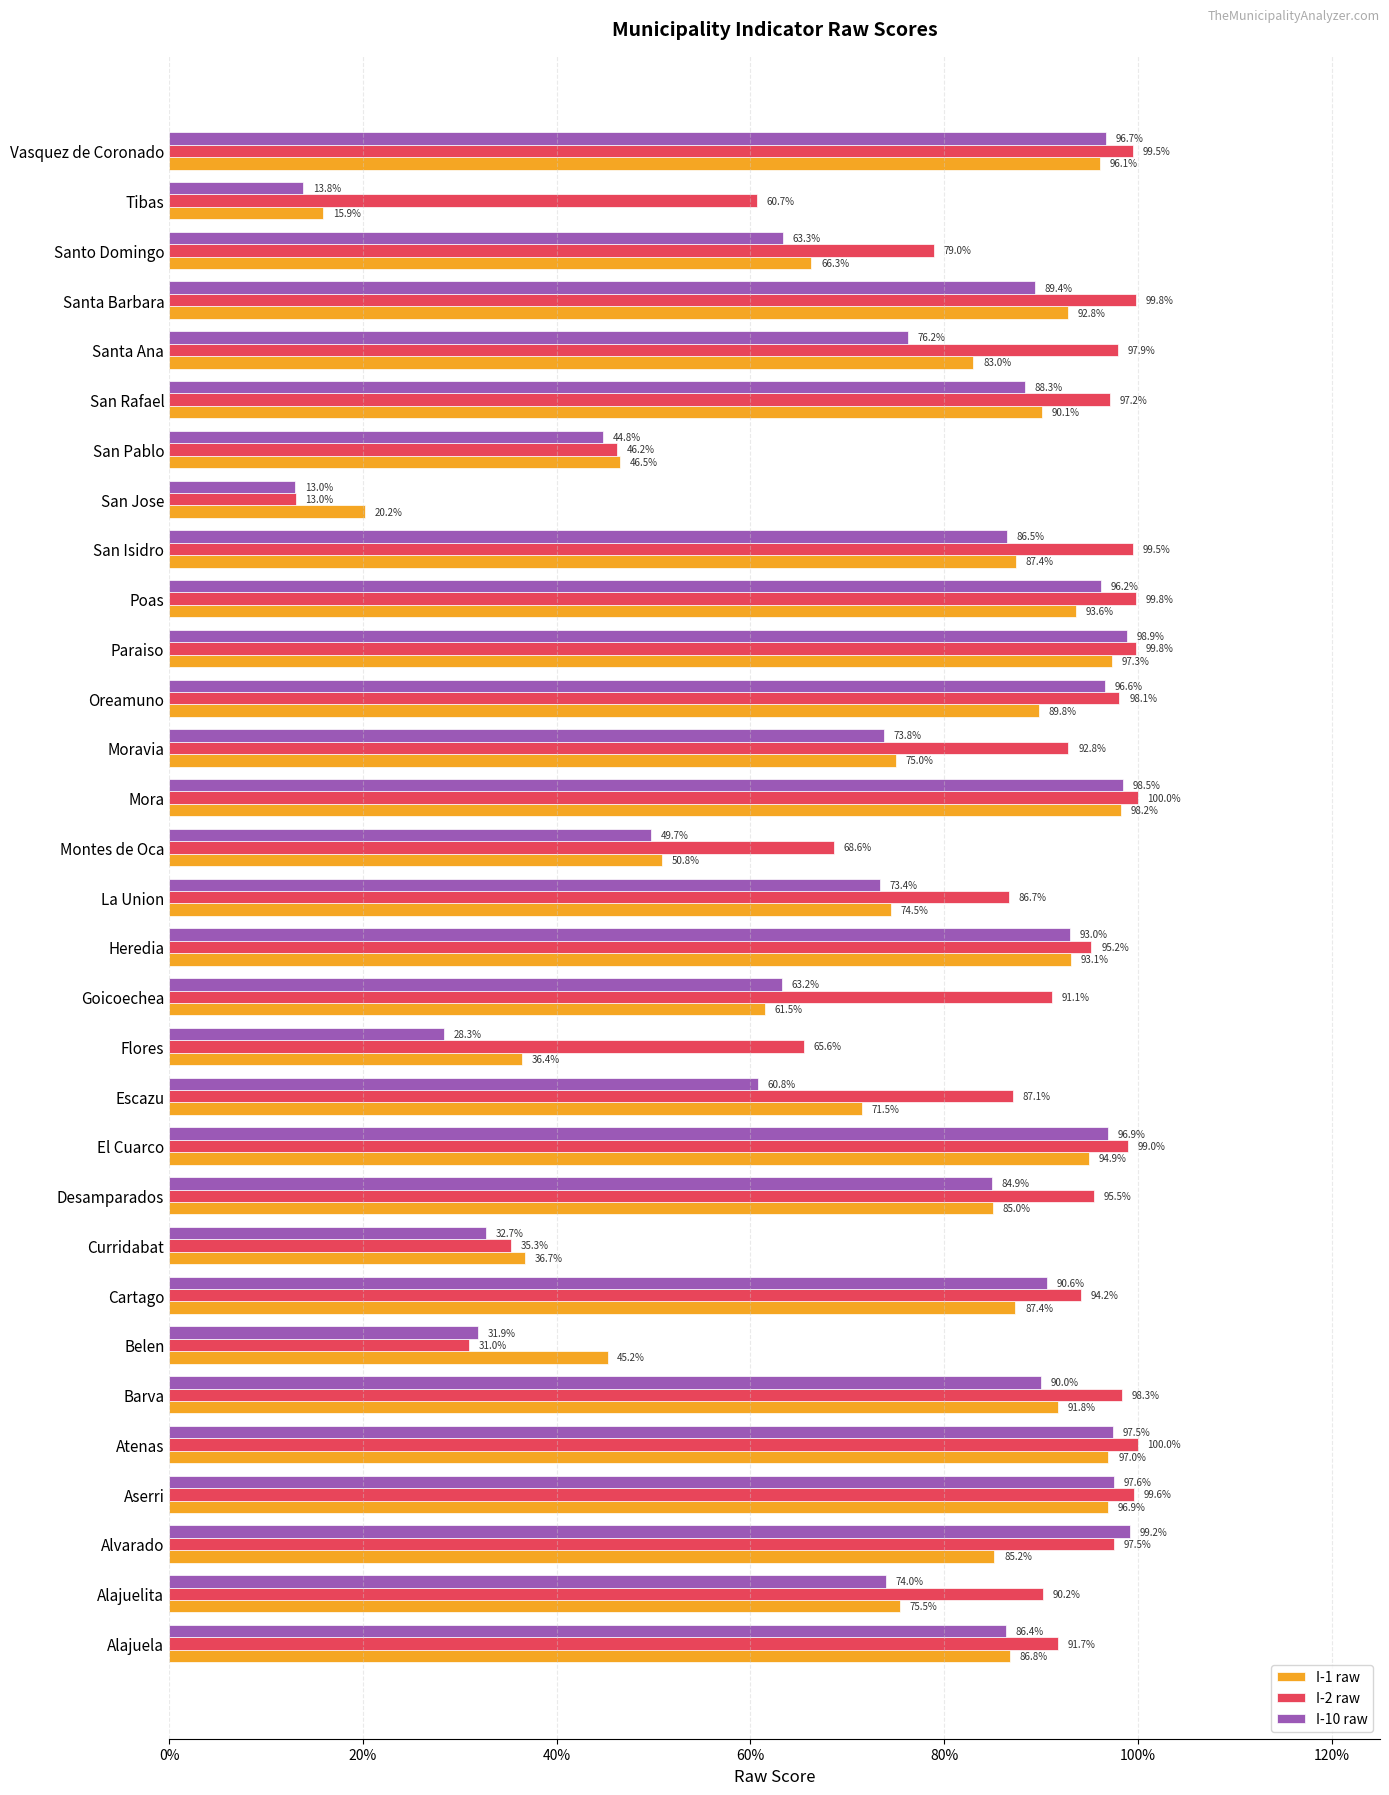

What are all the series names shown in the legend?

I-1 raw, I-2 raw, I-10 raw